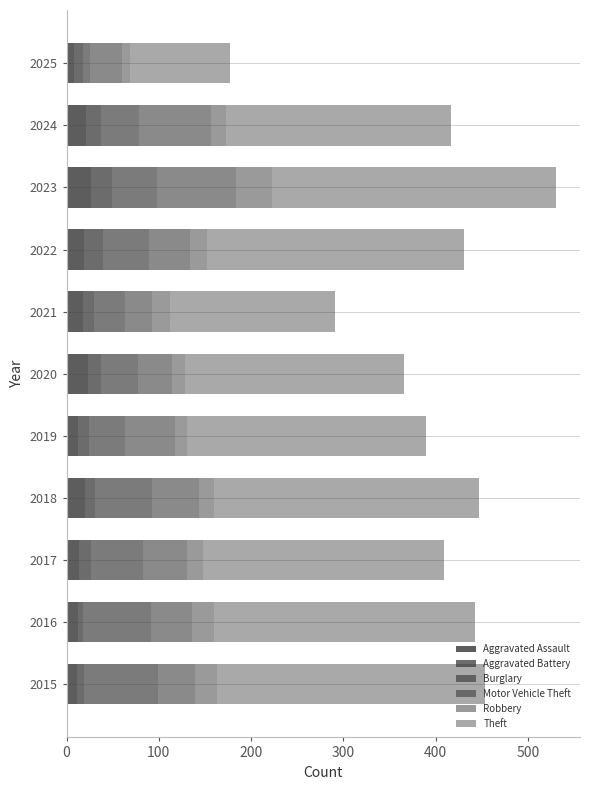

Which series has the widest spread of values?

Theft